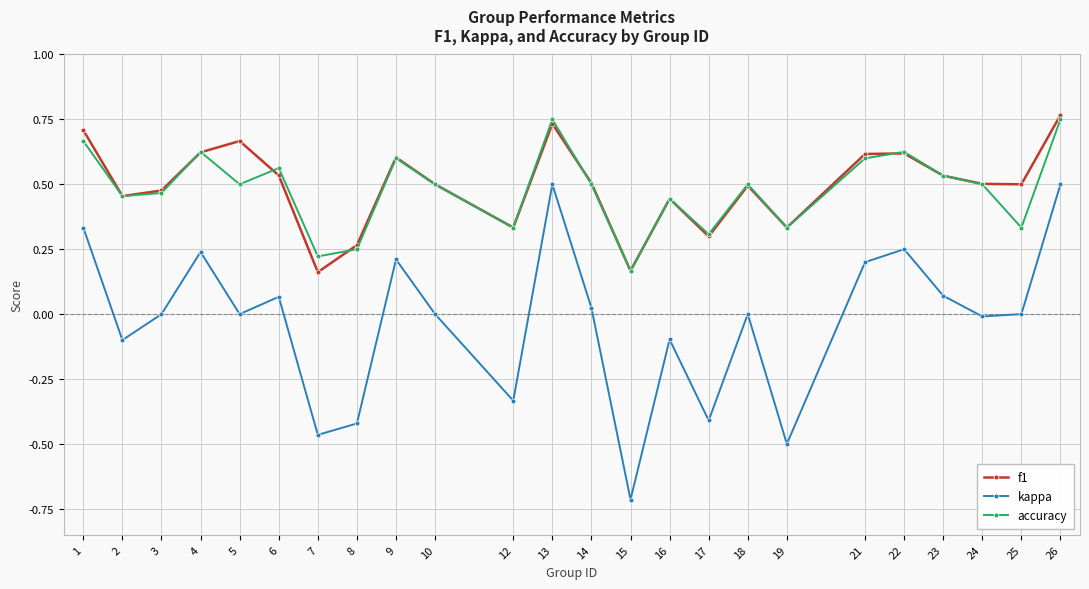

Which category has the lowest value across all series?

15